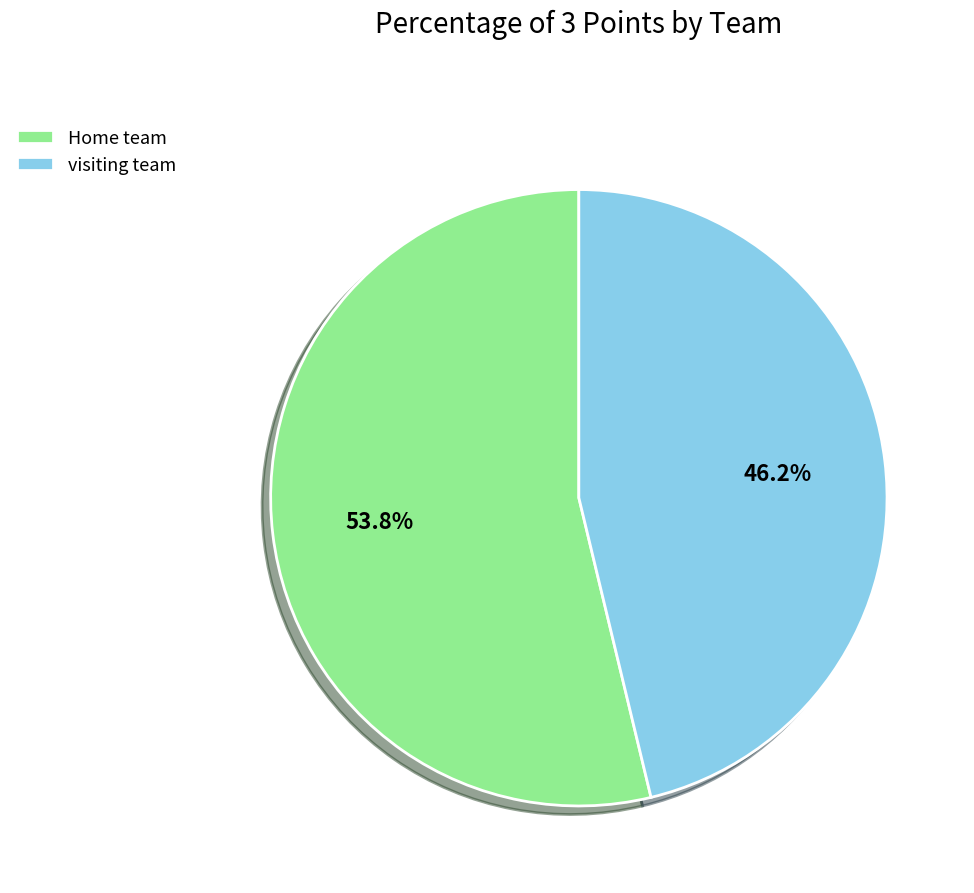

Count the number of slices in the pie.

2